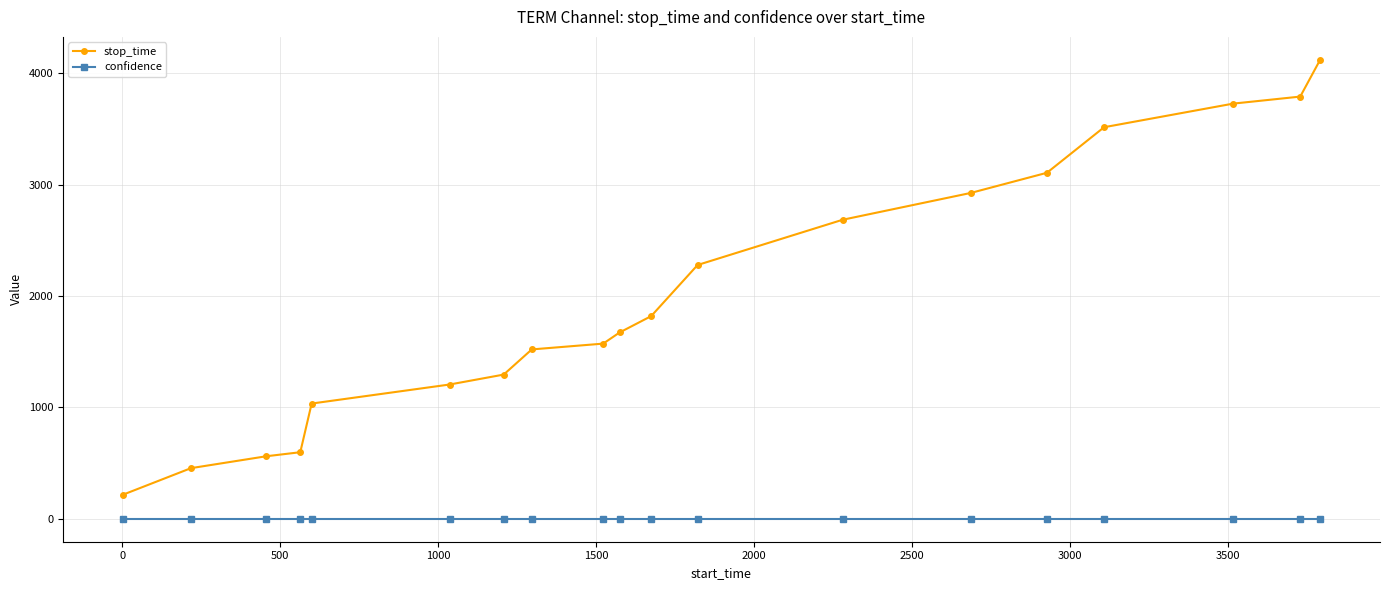

True or false: confidence and stop_time intersect in this chart.

False